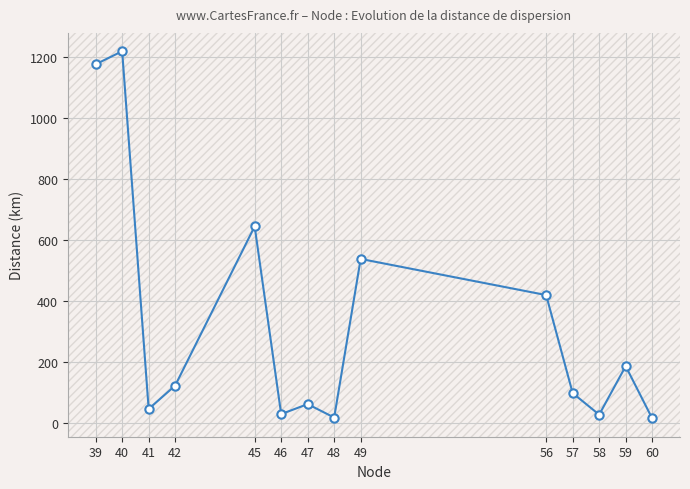

Is this an area chart (filled region under the line)?

No